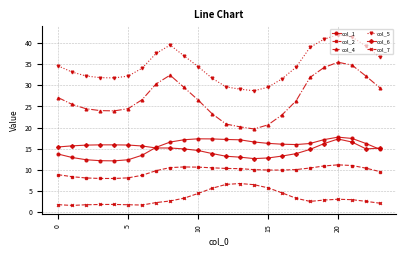

What is the minimum value for col_6?

12.7